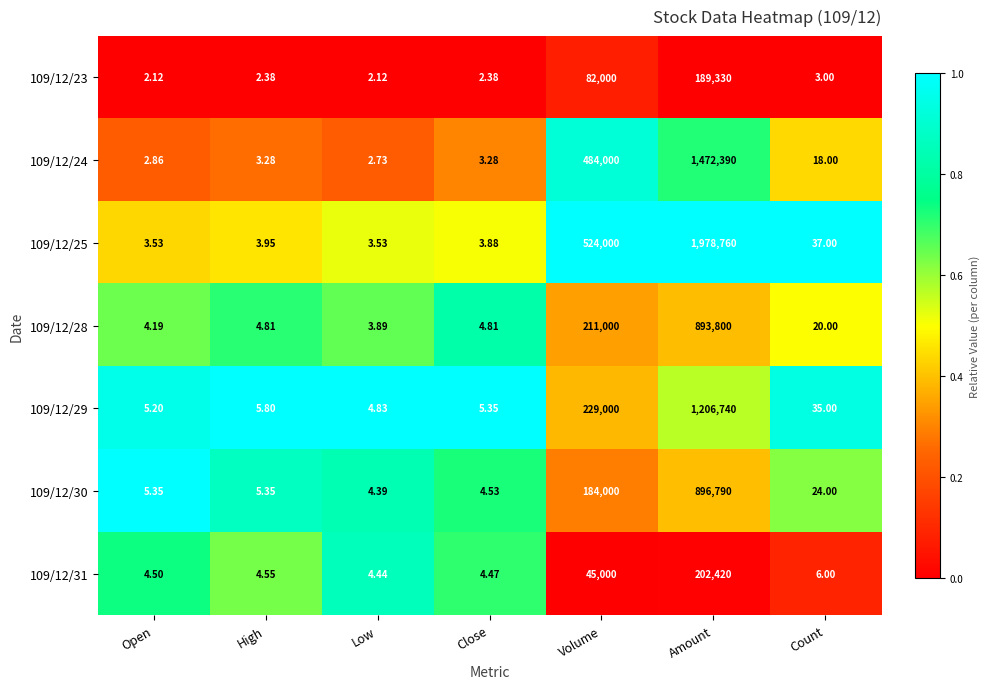

At which category is the sum across all series the highest?

Amount